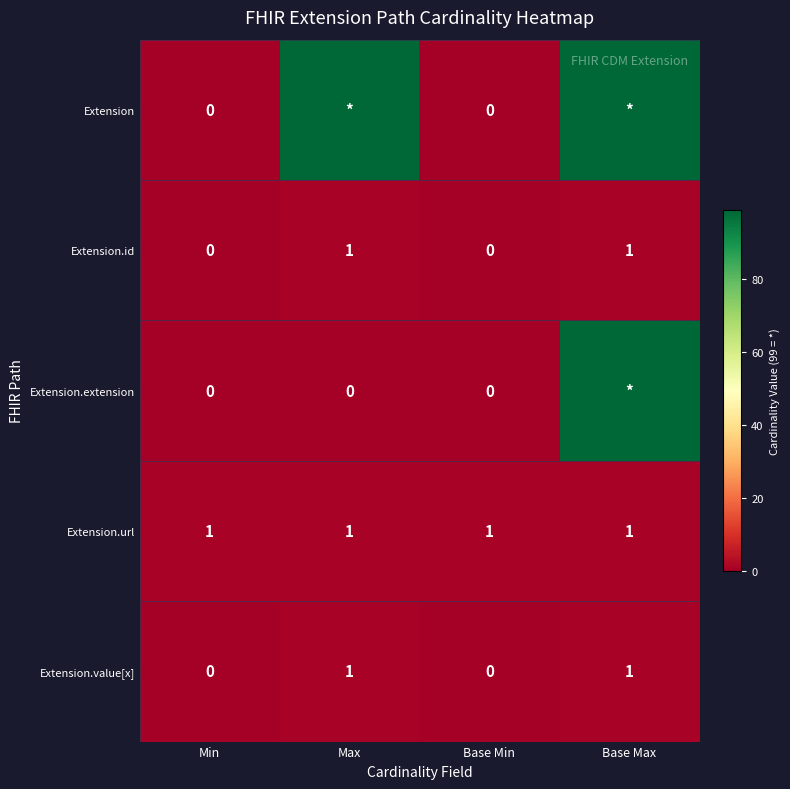

Is it true that Extension.url equals 1 at Base Max?

True